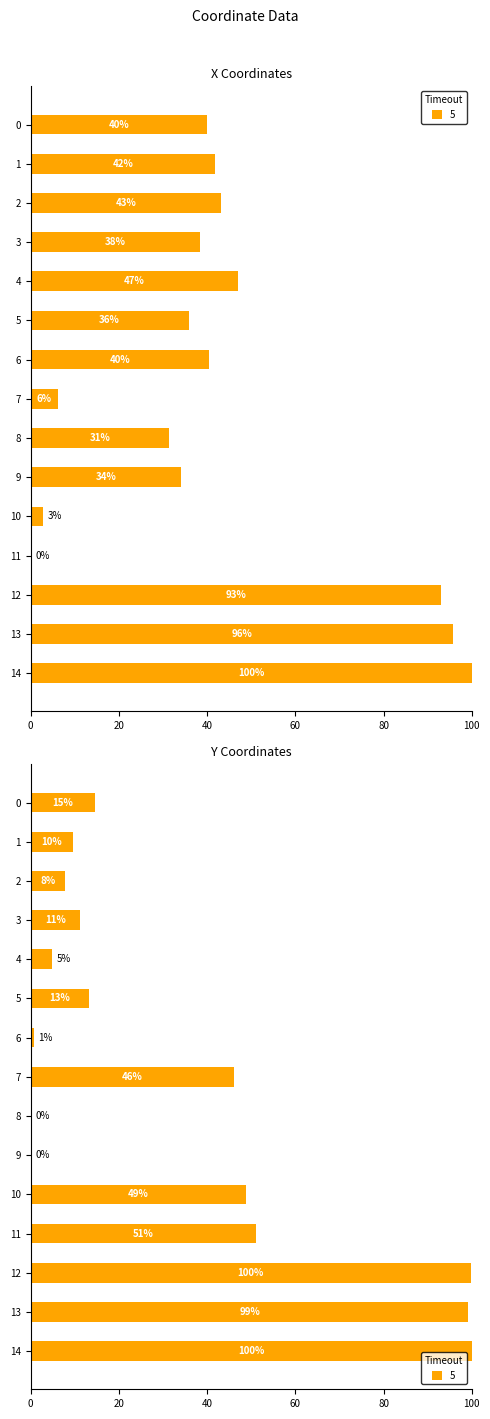

Are the bars grouped side by side (vs. stacked)?

Yes